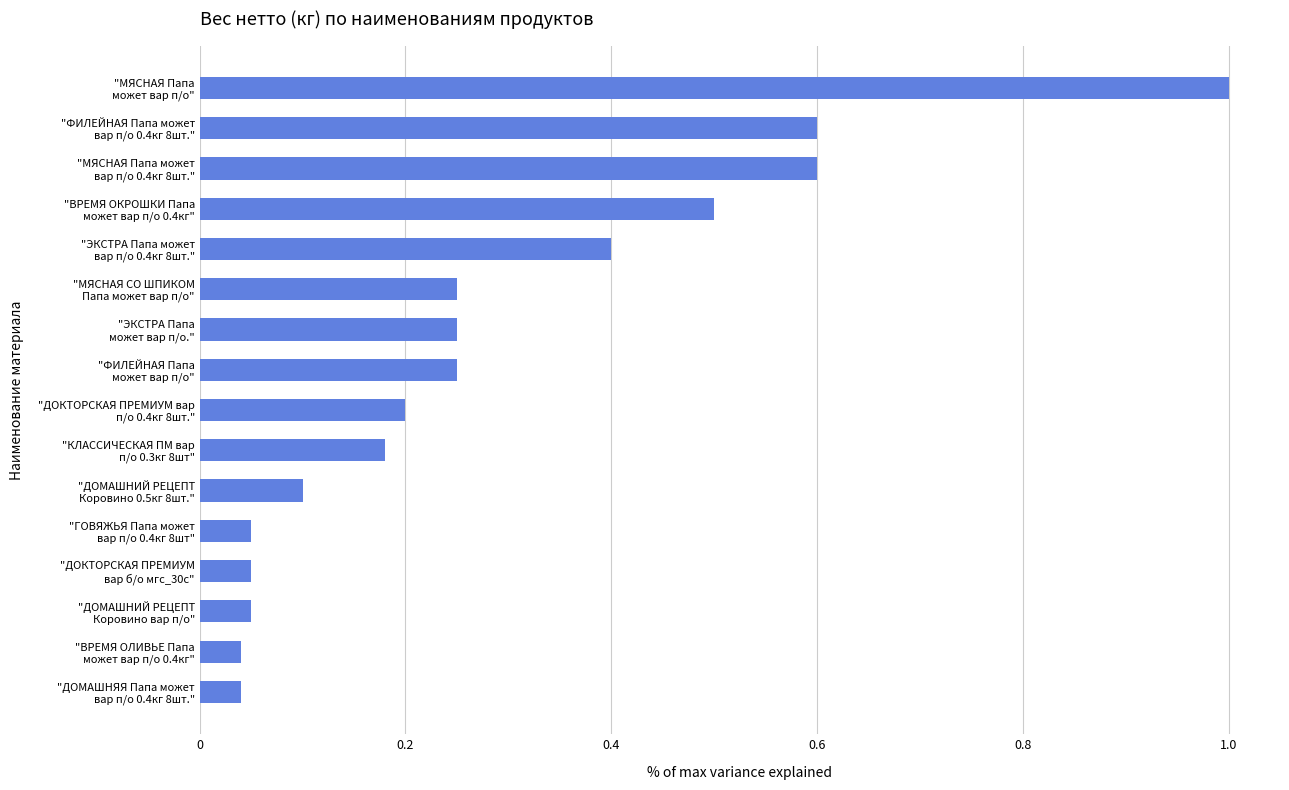

What is the sum of all values?

4.6